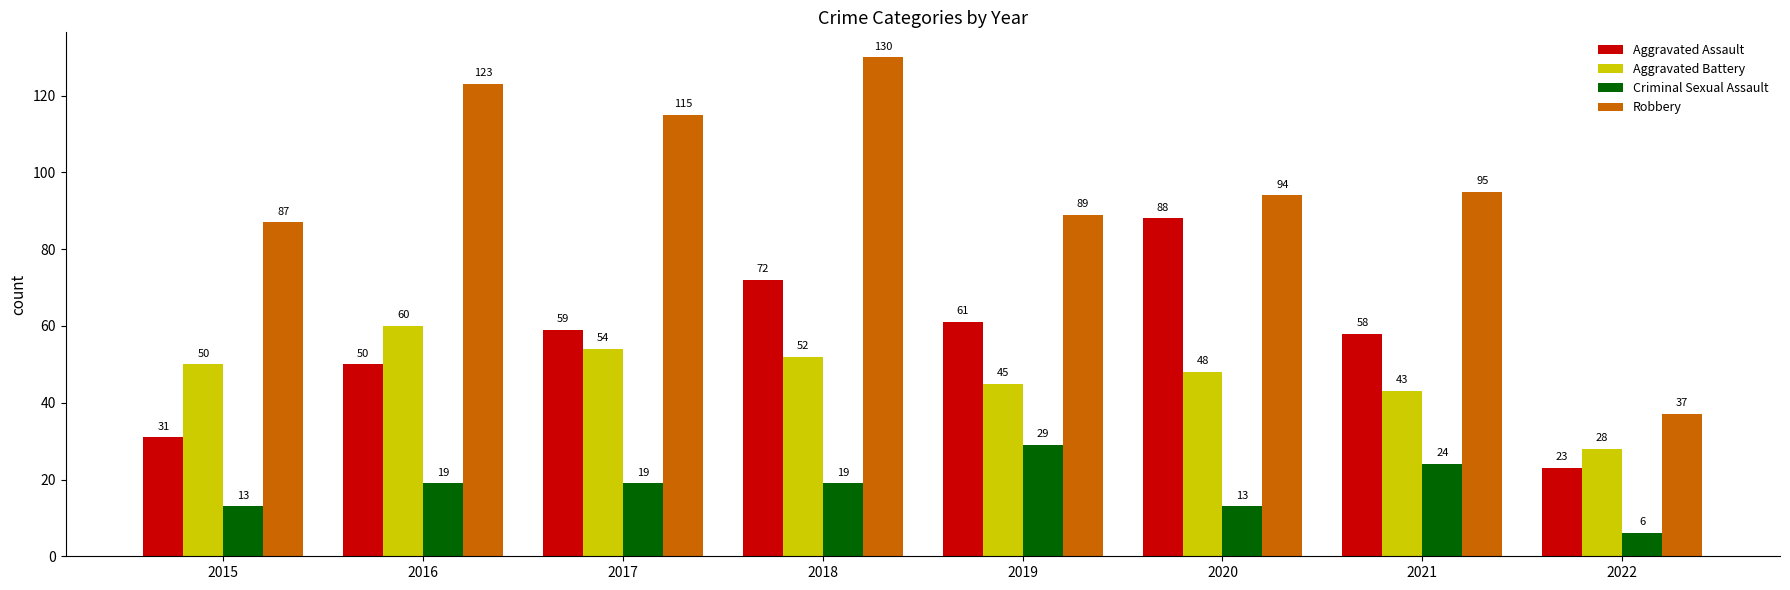

How many bars are there in total?

32